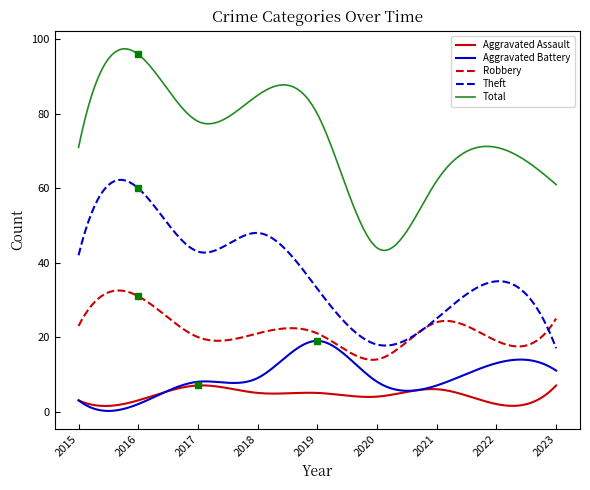

True or false: Total and Aggravated Assault intersect in this chart.

False